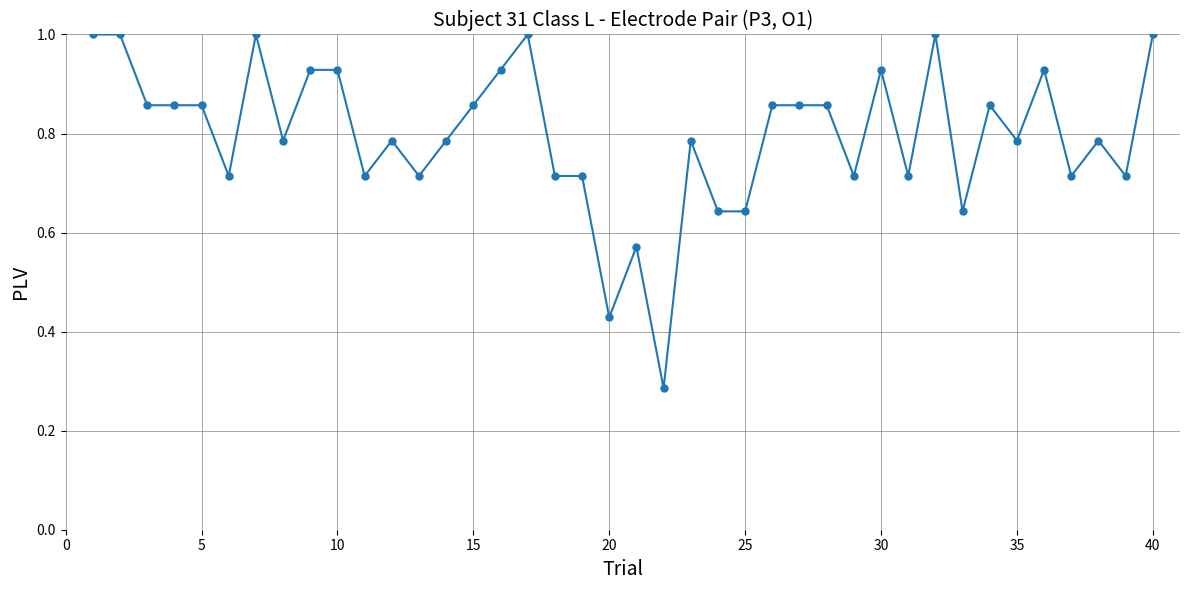

What is the value of the 40th point from the left?

1.0